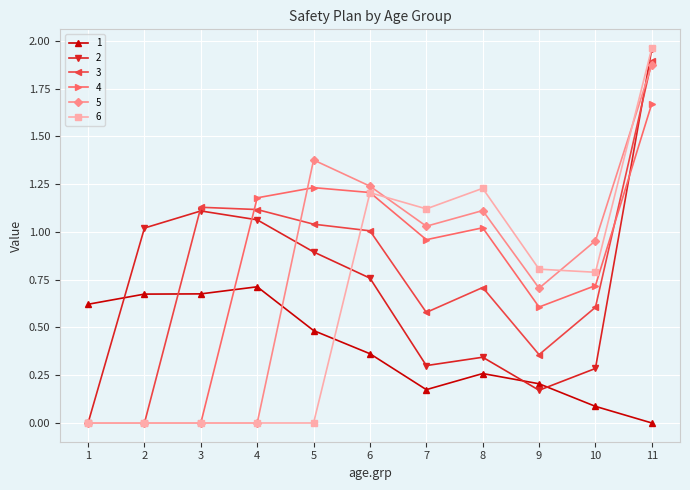

Which series has the widest spread of values?

6